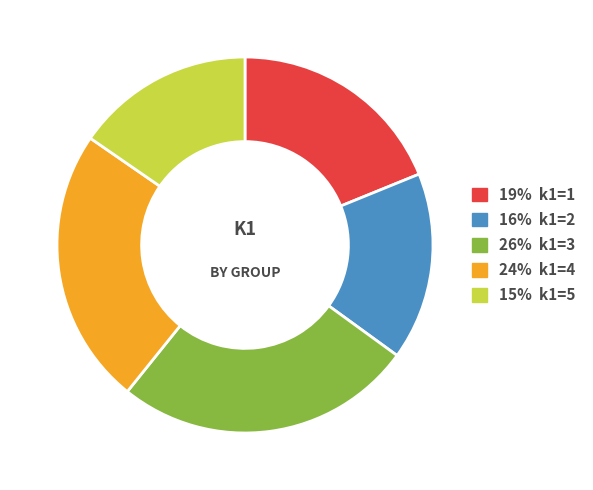

Is there a majority slice in this chart?

No